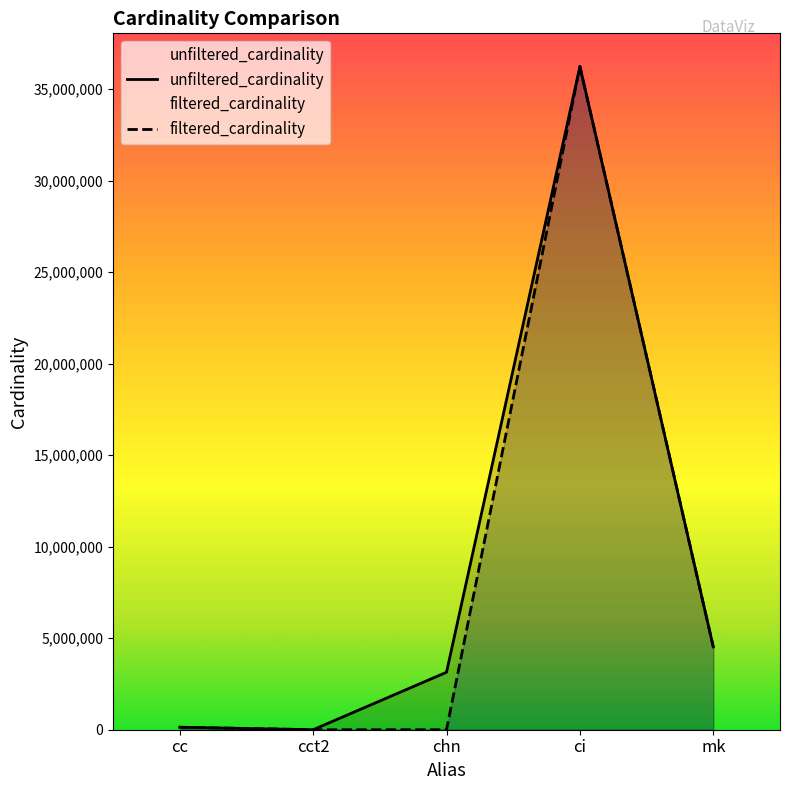

List the labels in order of filtered_cardinality value, smallest first.

cct2, chn, cc, mk, ci